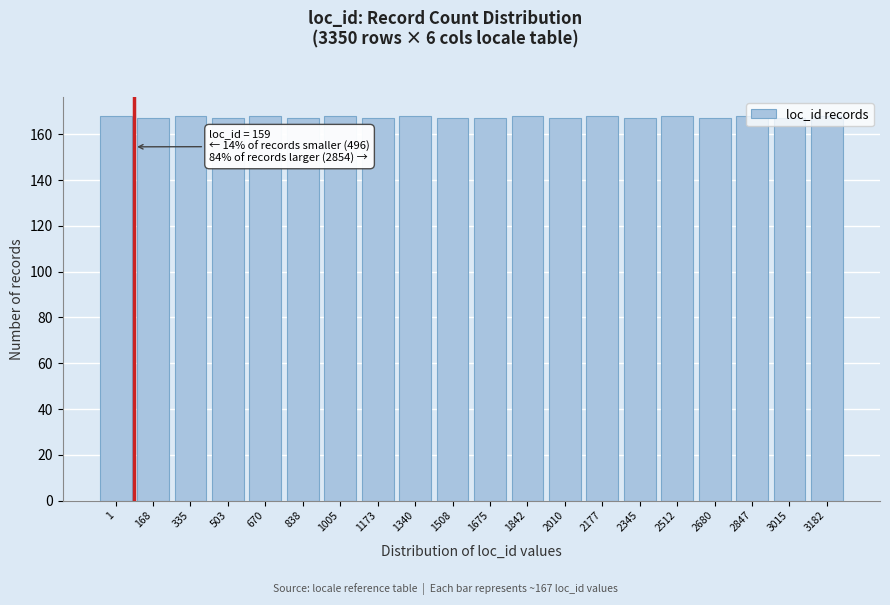

What is the value of the 4th bar from the left?

167